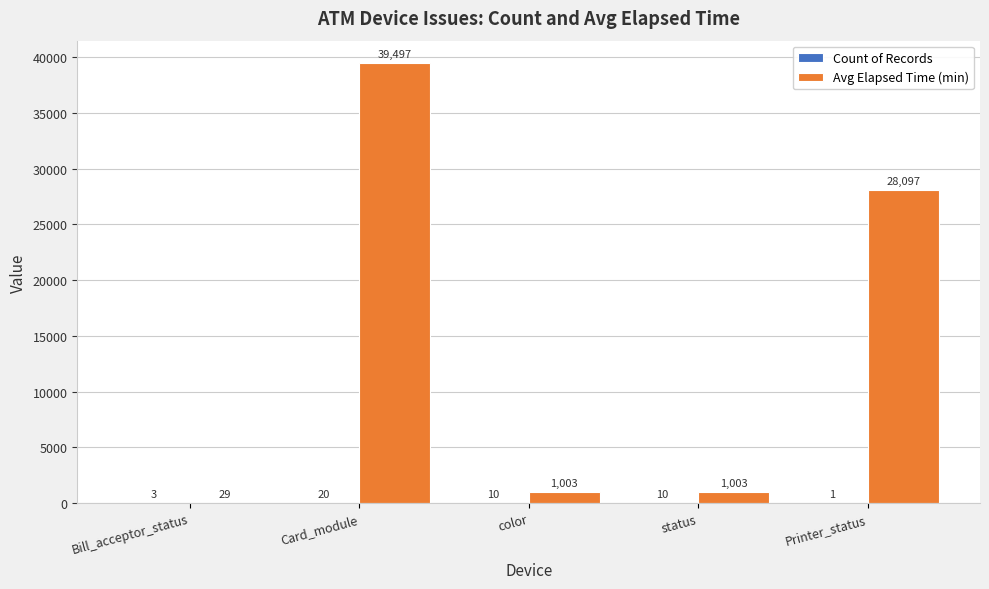

The value of Avg Elapsed Time (min) at Bill_acceptor_status is 29.3. True or false?

True